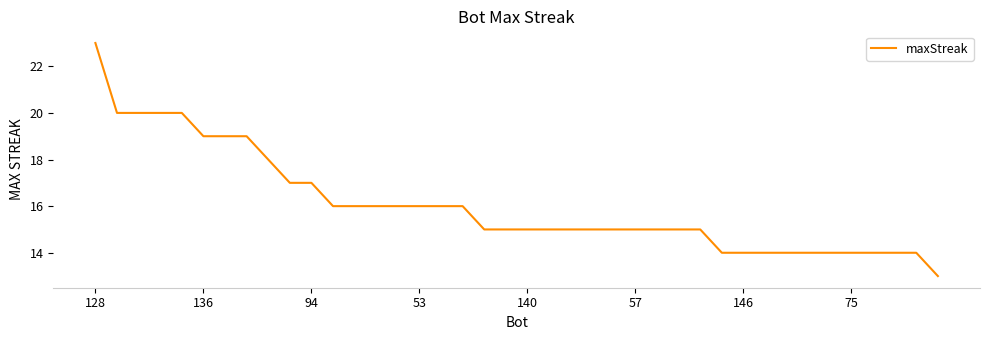

What is the difference between the maximum and minimum values?

10